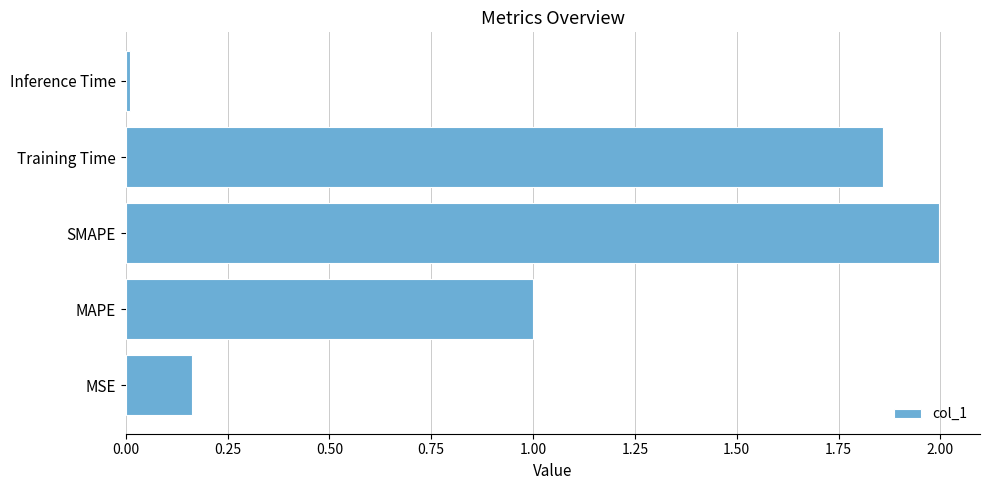

Rank the categories by value from lowest to highest.

Inference Time, MSE, MAPE, Training Time, SMAPE